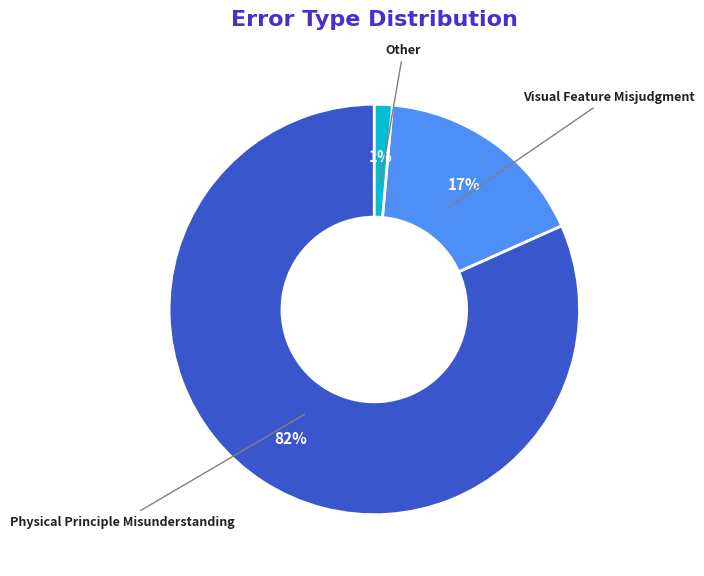

Which category has the biggest portion of the pie?

Physical Principle Misunderstanding